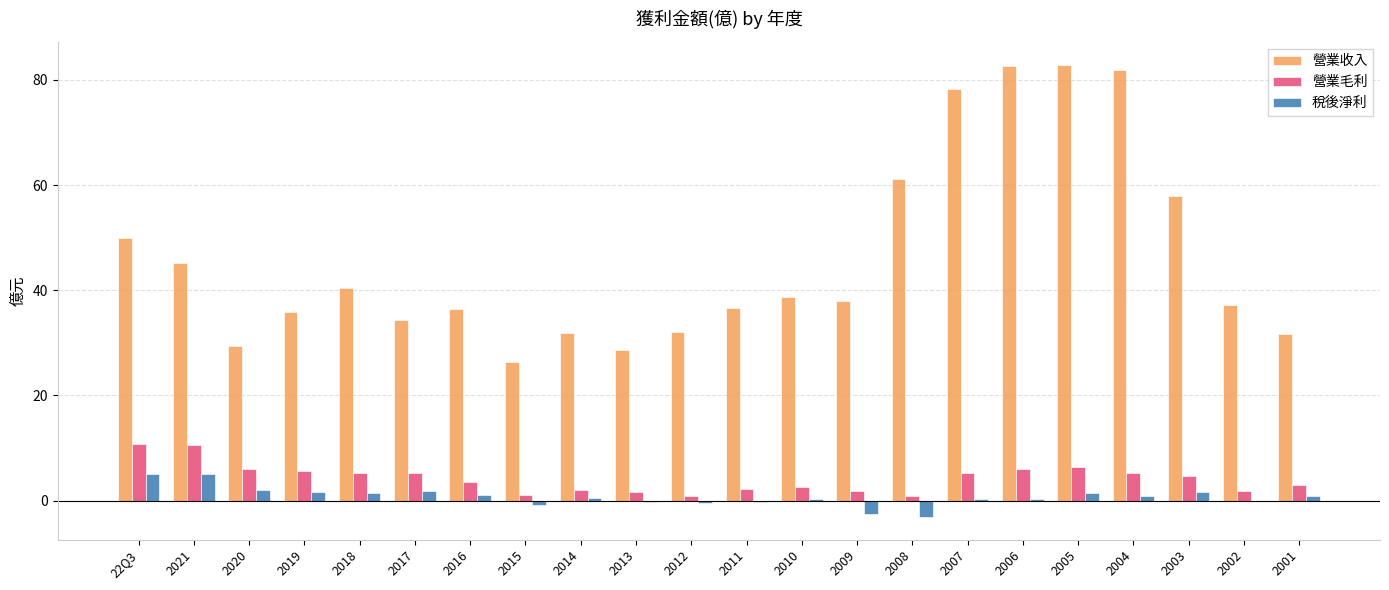

What is the maximum value shown in the chart?

82.9